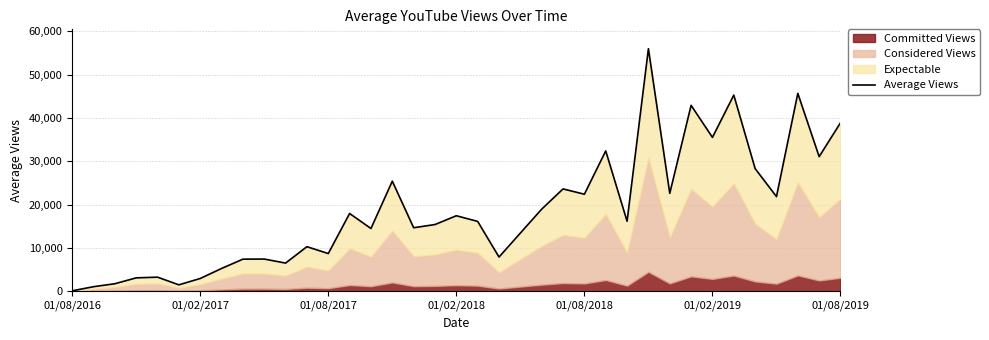

Count the number of values greater than 16120.

18